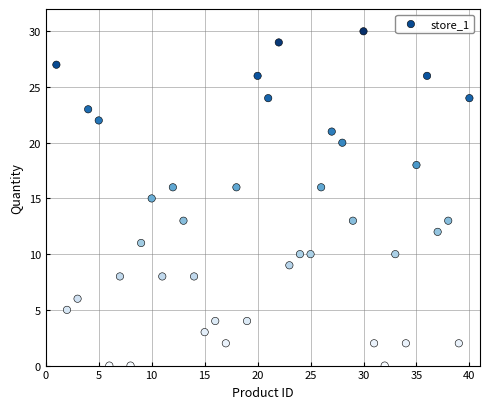

What is the range of Y values (max minus min)?

30